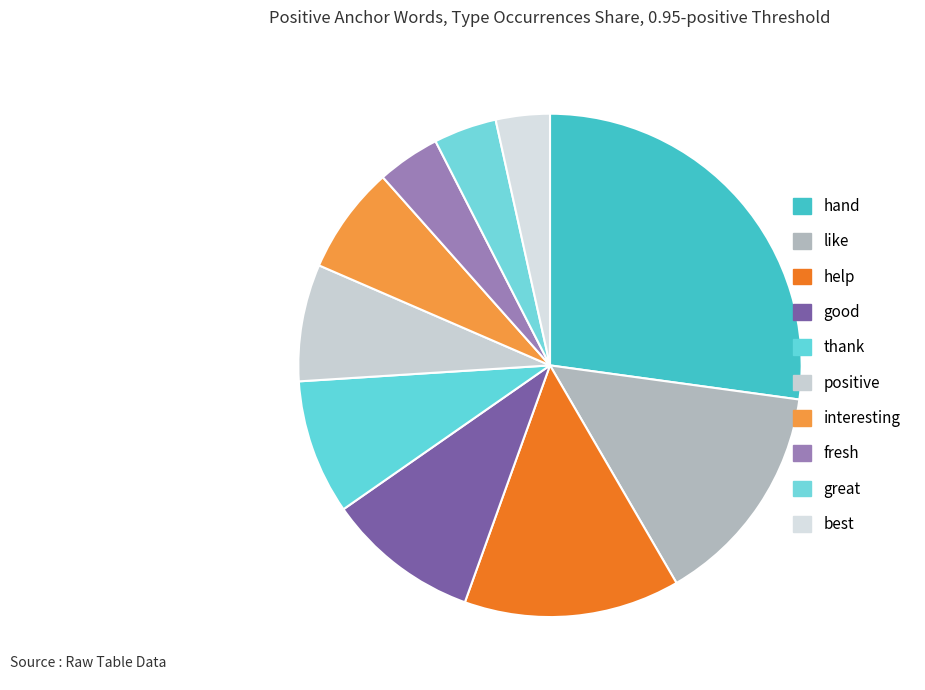

Which slice is the largest?

hand